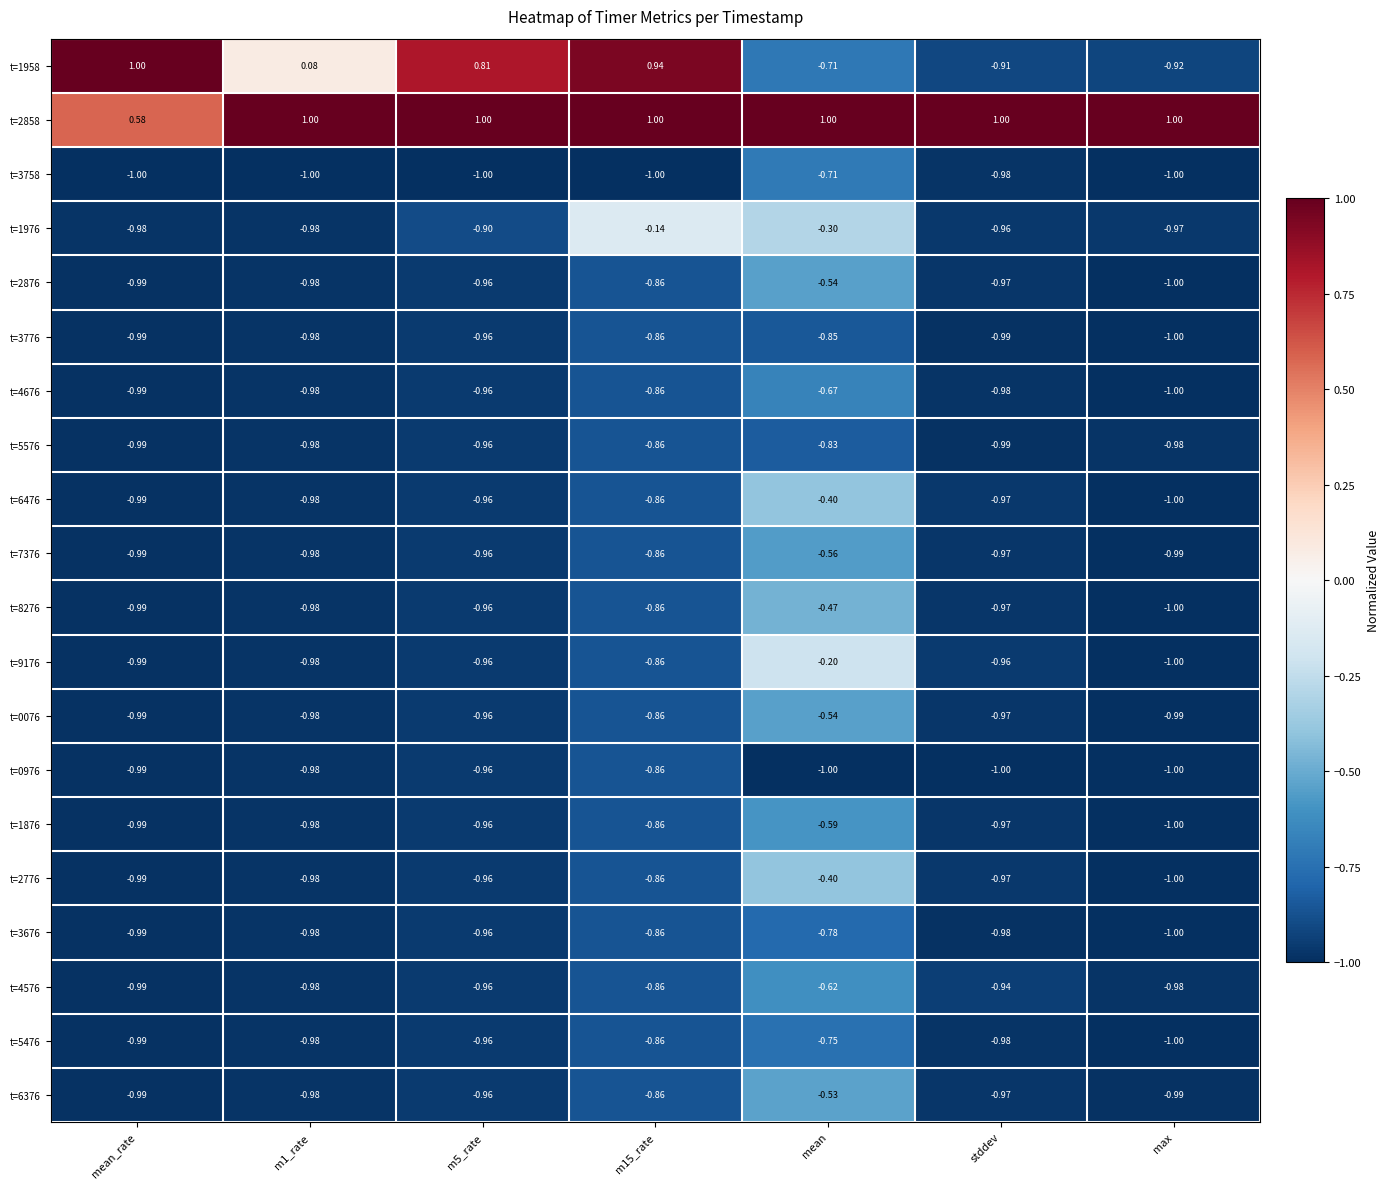

Is the value of t=4576 at stddev greater than the value of t=1876 at m1_rate?

Yes